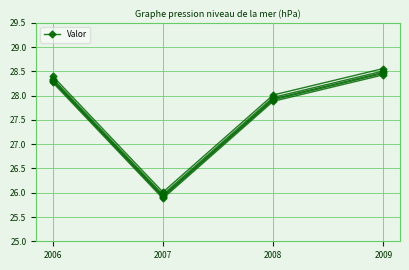

Where is the data nearest to the value 27?

2008